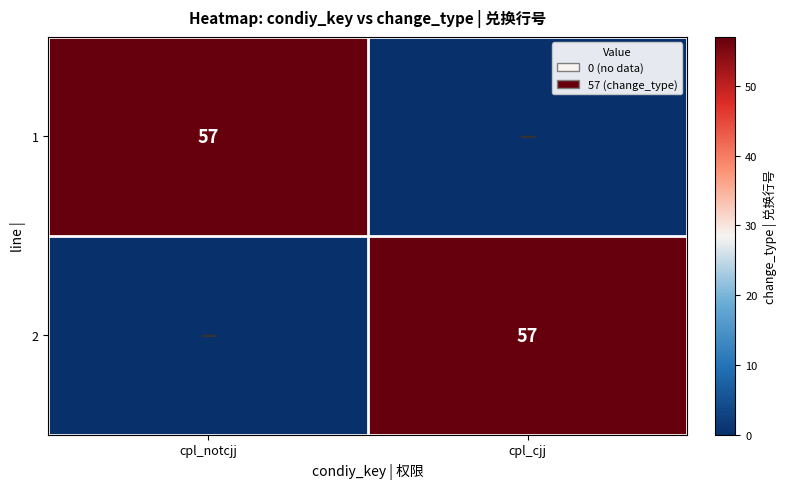

Is it true that 2 equals 88 at cpl_cjj?

False